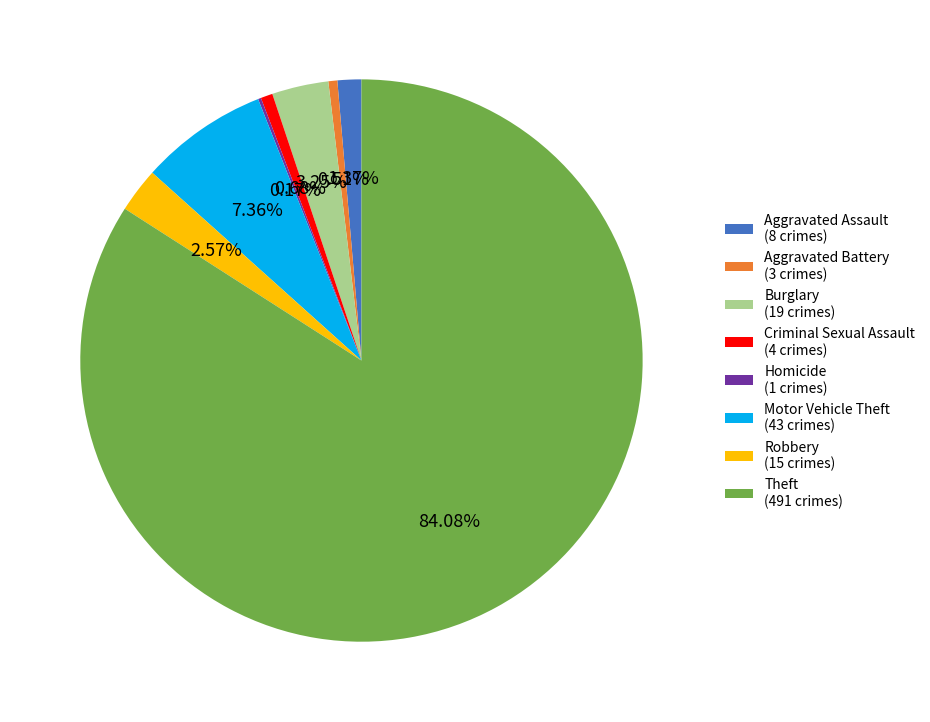

Which has a higher value, Aggravated Assault (8 crimes) or Robbery (15 crimes)?

Robbery (15 crimes)